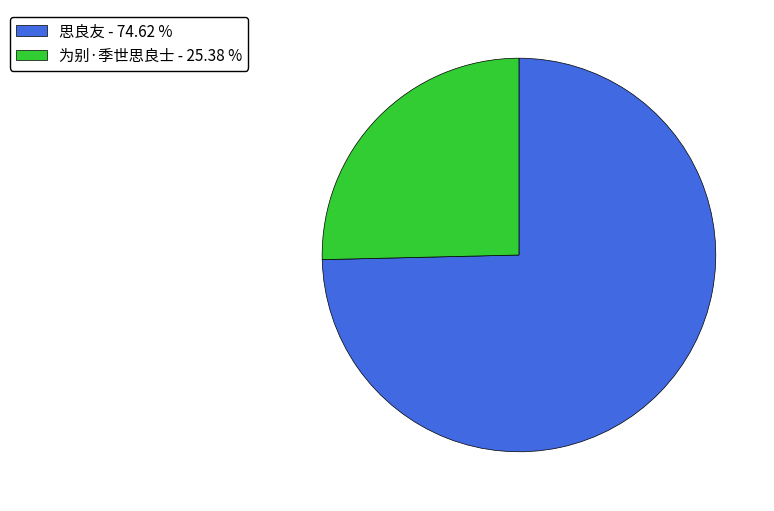

True or false: 为别·季世思良士 accounts for 12% of the total.

False